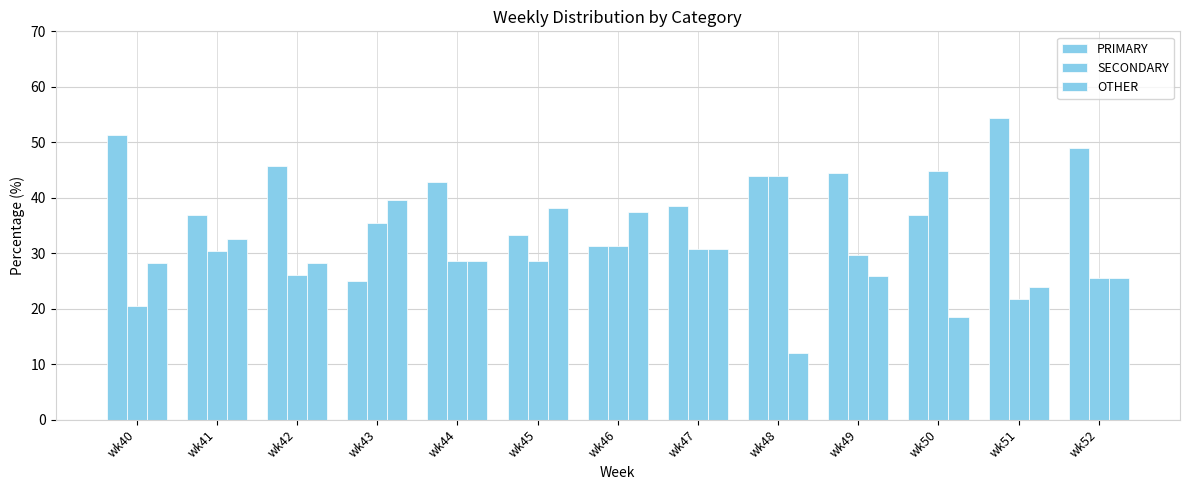

How many bars are there in each group?

3